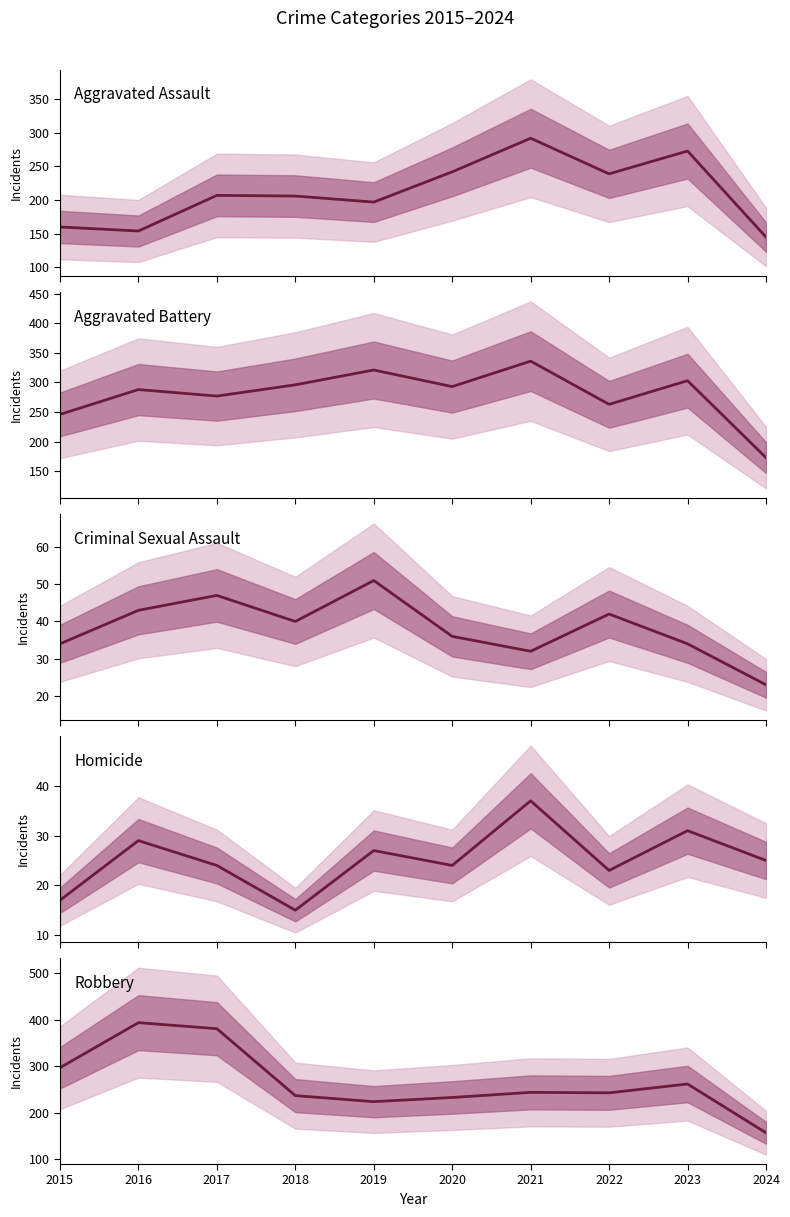

Where is the first local maximum for Aggravated Assault?

2017